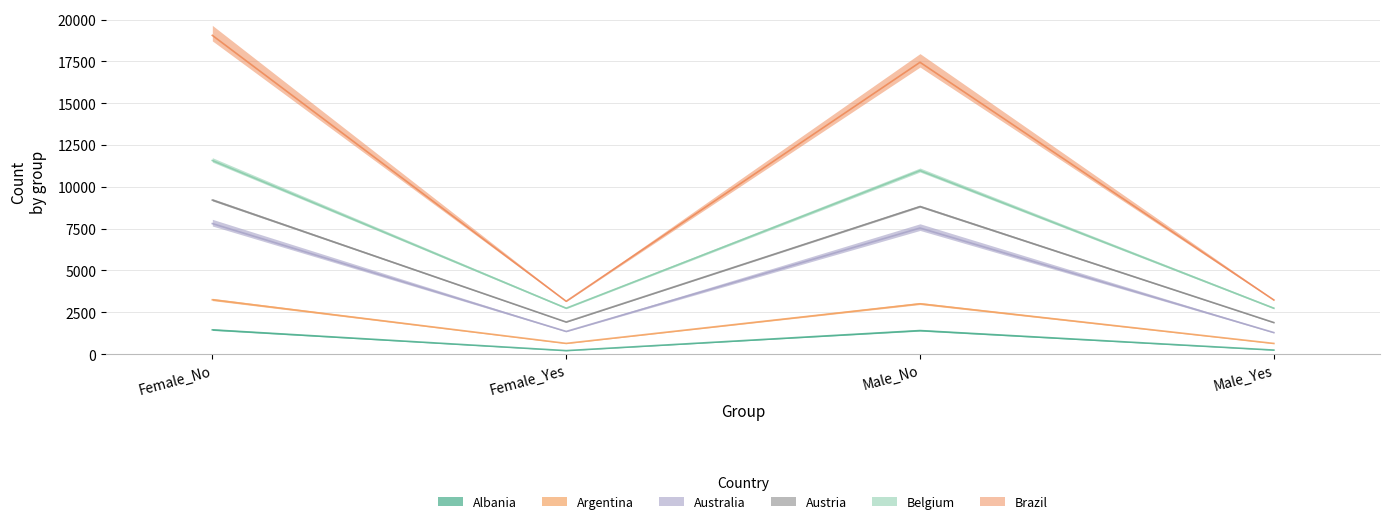

How many data points in Austria are less than 3009?

2